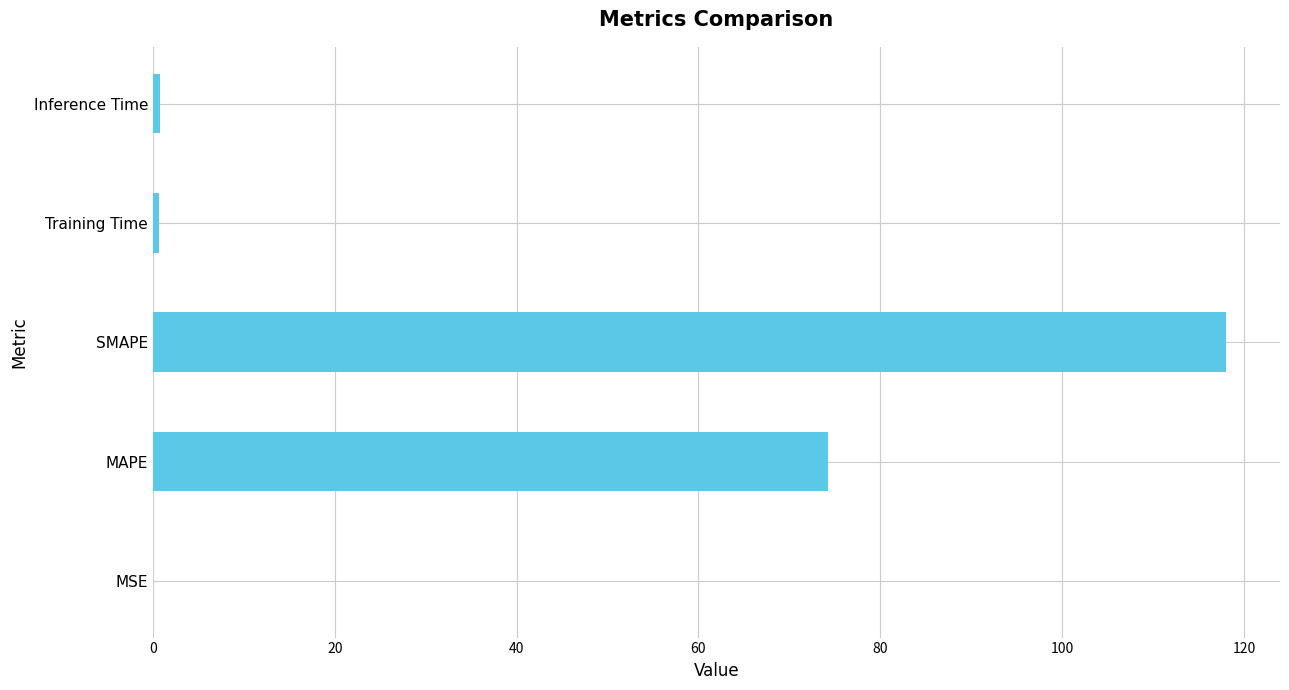

What is the maximum value shown in the chart?

118.1